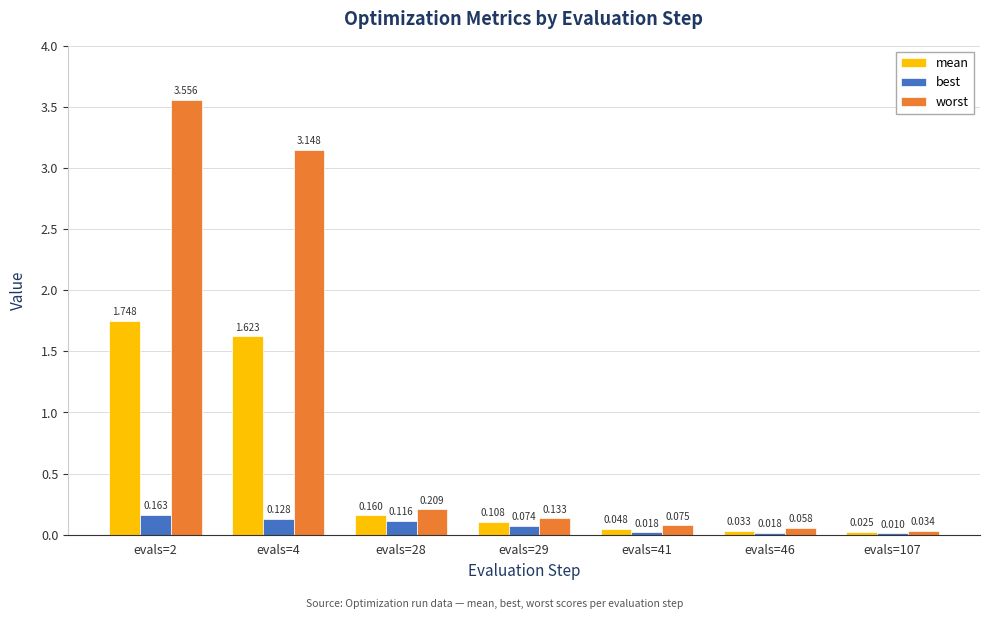

Between evals=28 and evals=107, which series saw the biggest shift?

worst